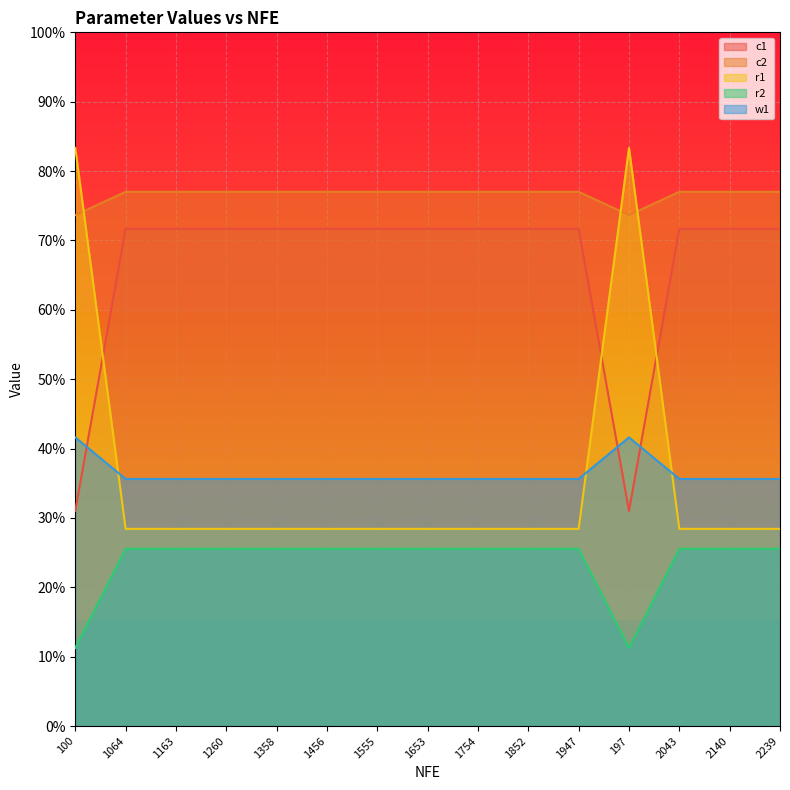

At which label is w1 closest to 0?

1064